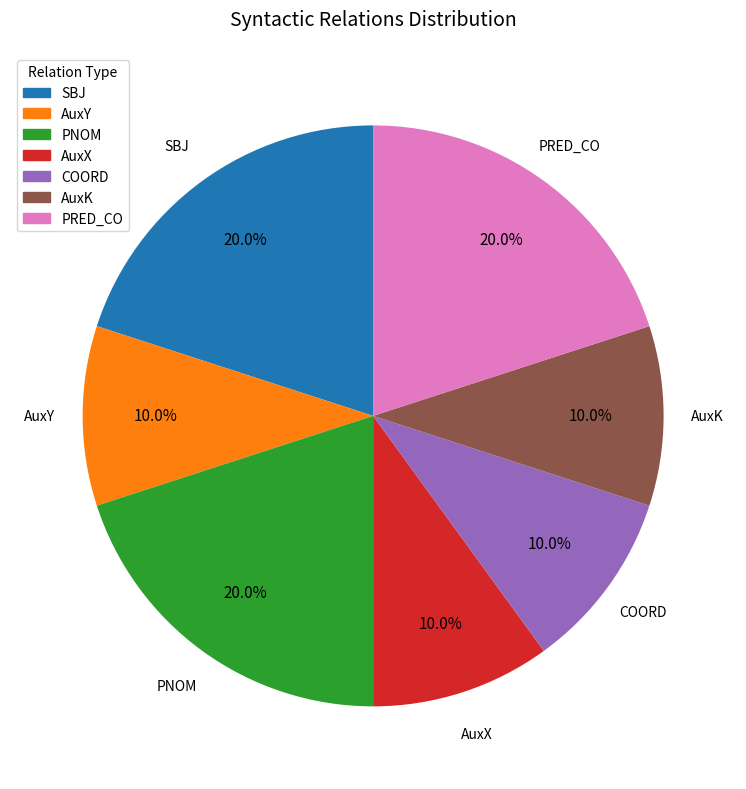

What is the total percentage of AuxK and PRED_CO?

30.0%